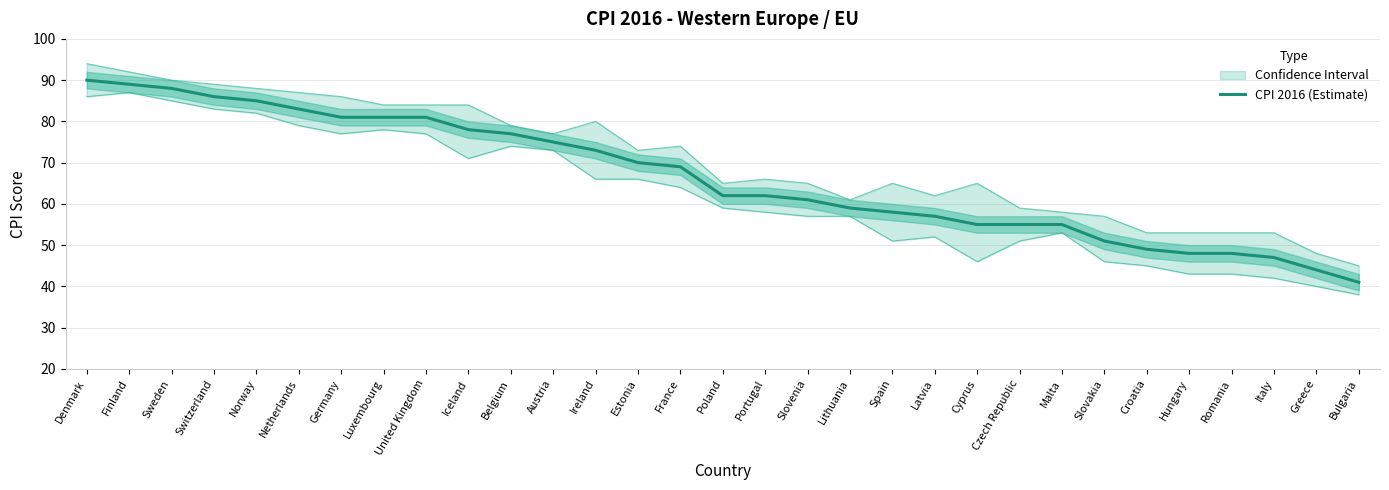

What is the difference between the maximum and second lowest values?

46